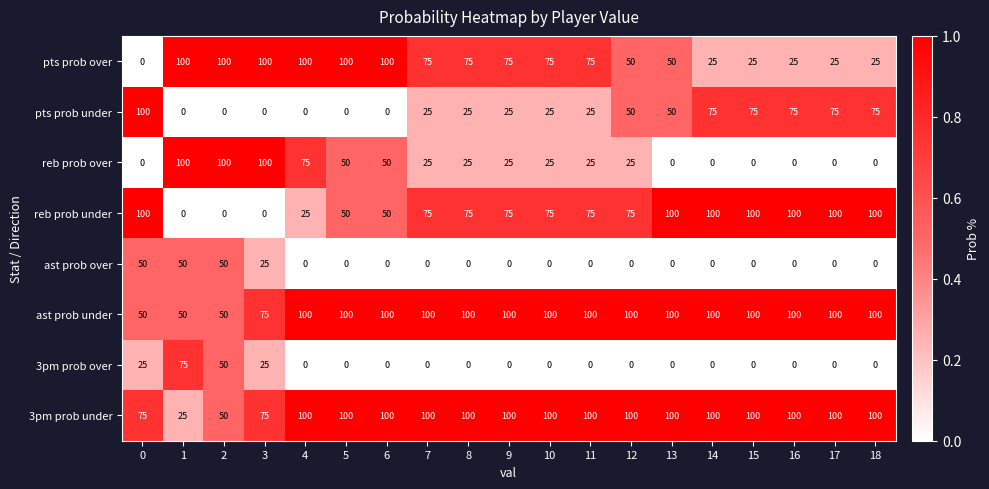

Count the pts prob over values in the range 25 to 100.

18